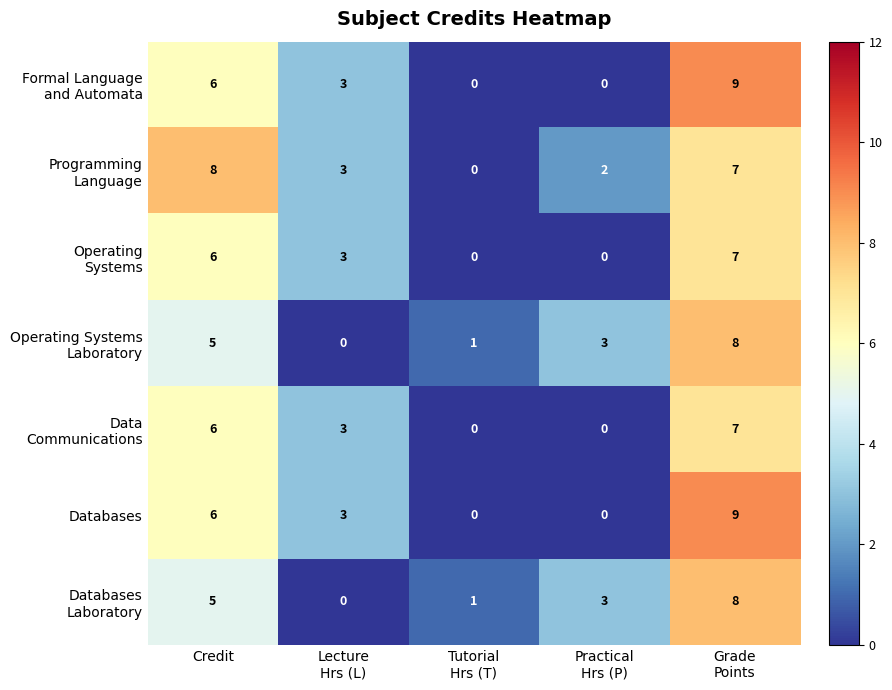

What is the total value across all series at Credit?

42